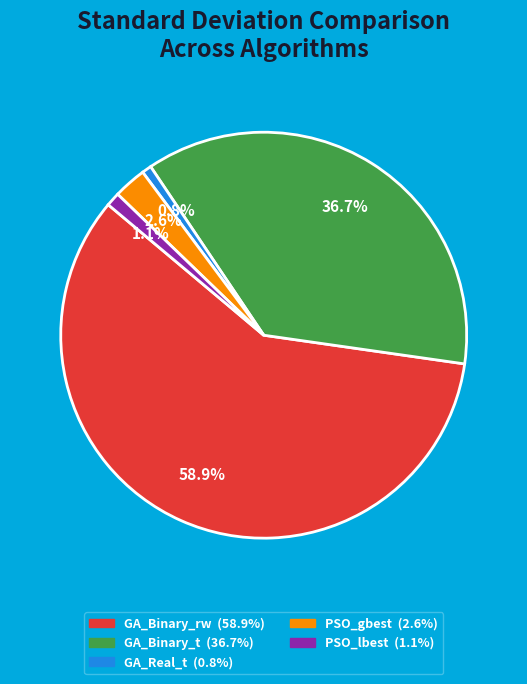

Does any single category account for the majority?

Yes